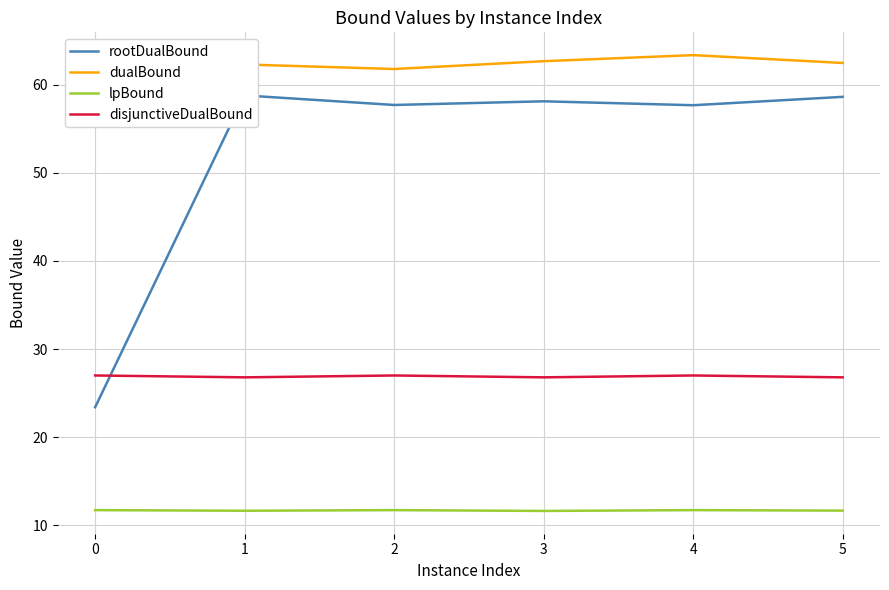

How many data points in rootDualBound are less than 58?

3